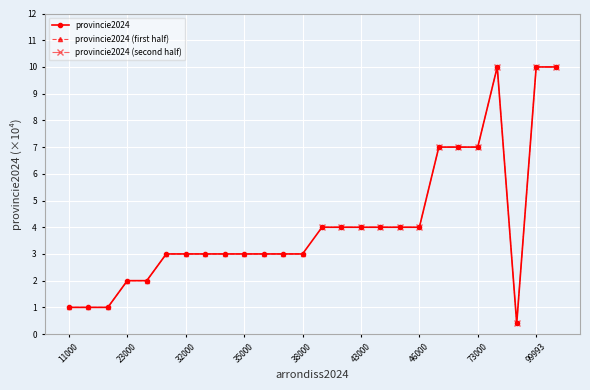

Rank the categories by value from highest to lowest.

99999, 99993, 99991, 71000, 72000, 73000, 41000, 42000, 43000, 44000, 45000, 46000, 31000, 32000, 33000, 34000, 35000, 36000, 37000, 38000, 23000, 24000, 11000, 12000, 13000, 99992